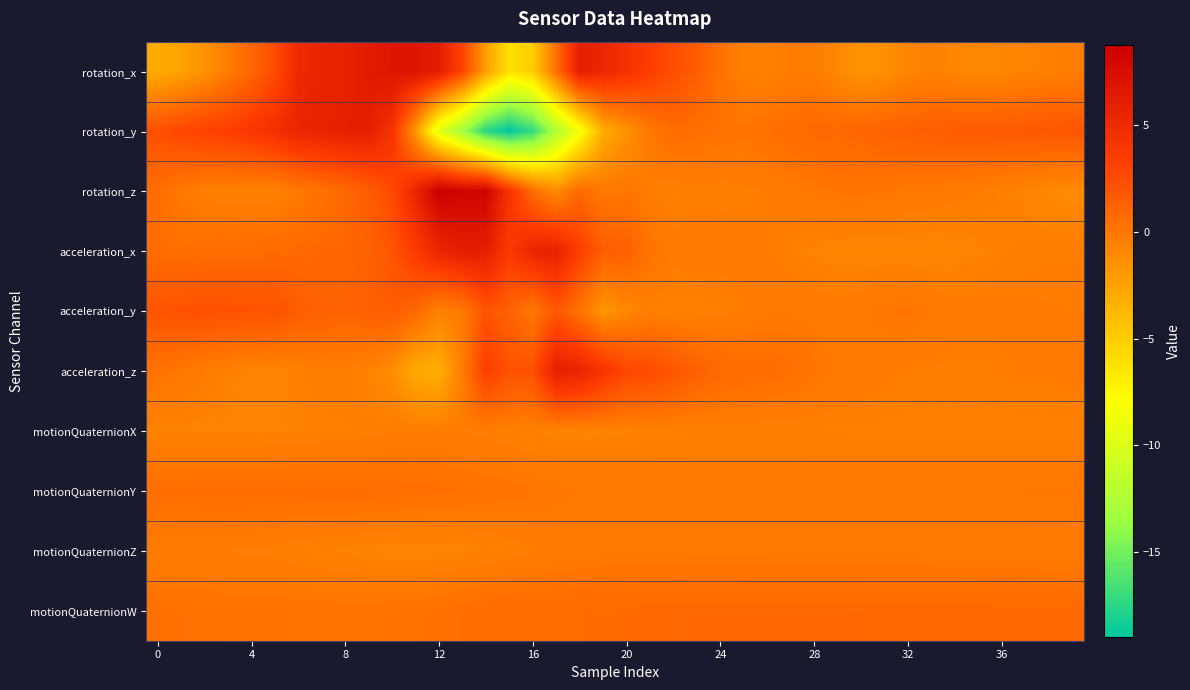

Count the number of data series in this chart.

10